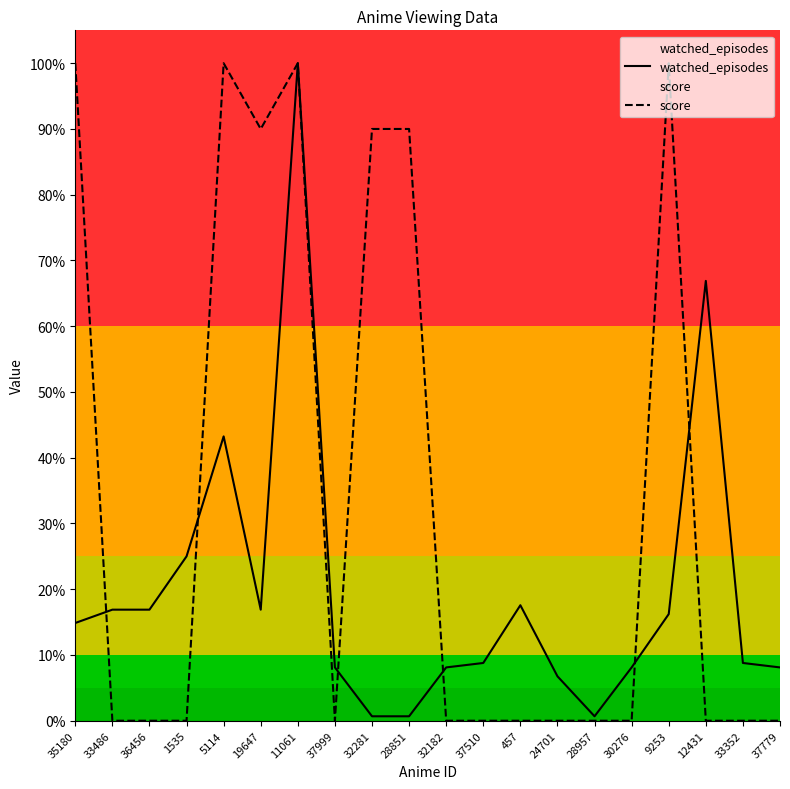

At how many categories does at least one series exceed 23?

9